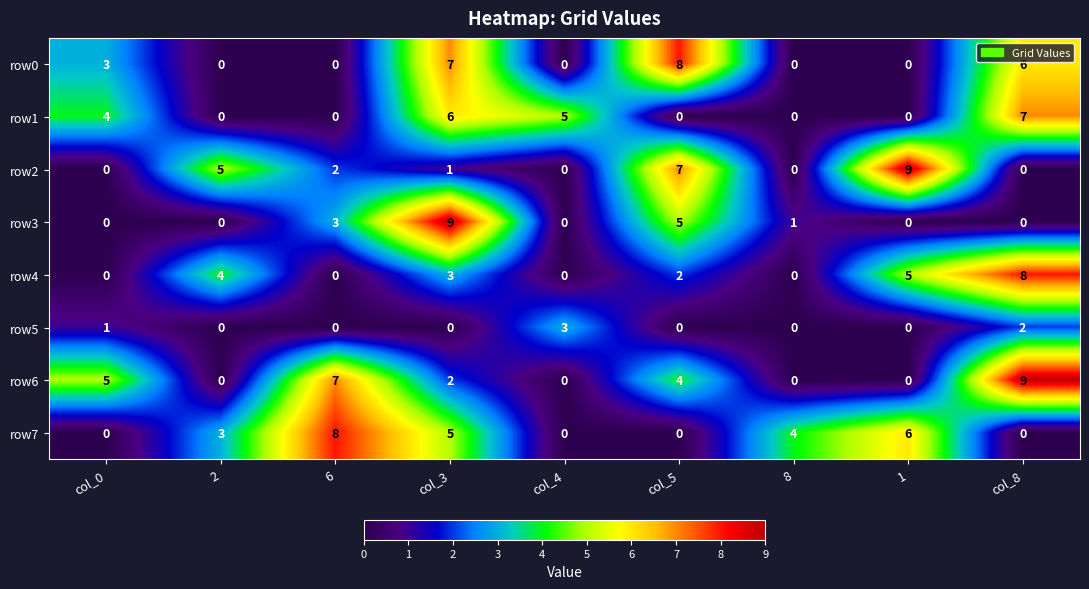

The value of row5 at 8 is 2. True or false?

False